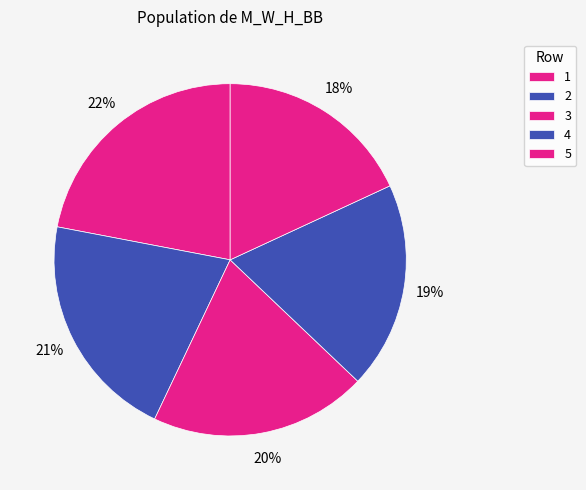

What percentage is the 2 slice, to the nearest percent?

21%